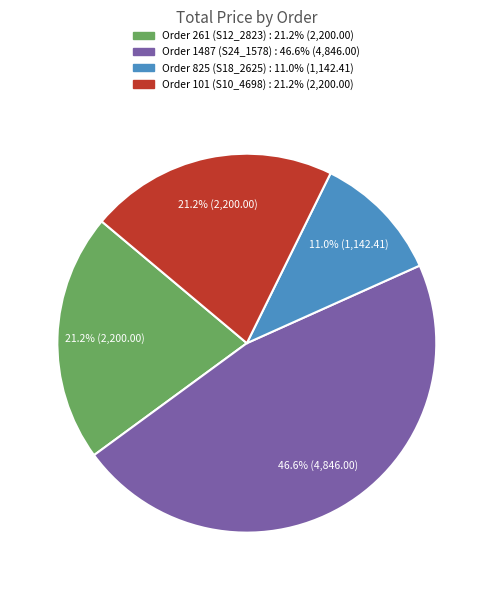

What percentage is the Order 1487 (S24_1578) slice, to the nearest percent?

47%